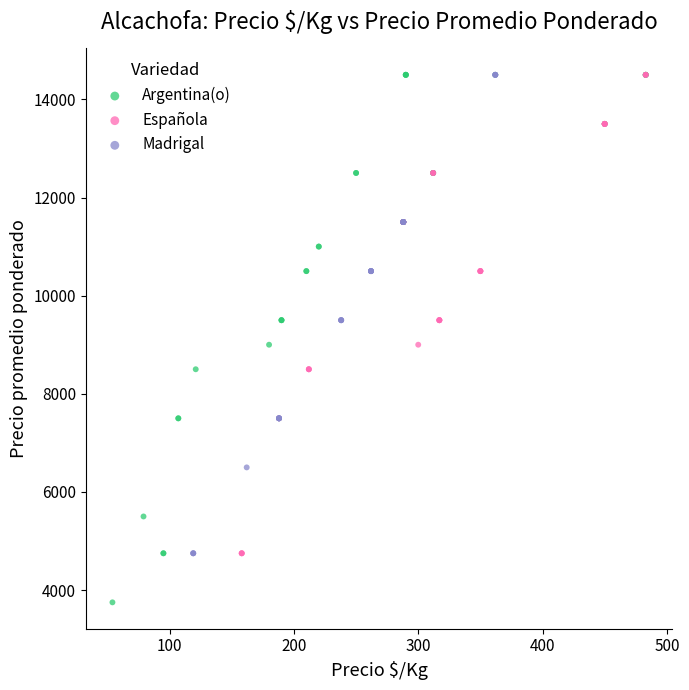

Which series has the widest spread of Y values?

Argentina(o)